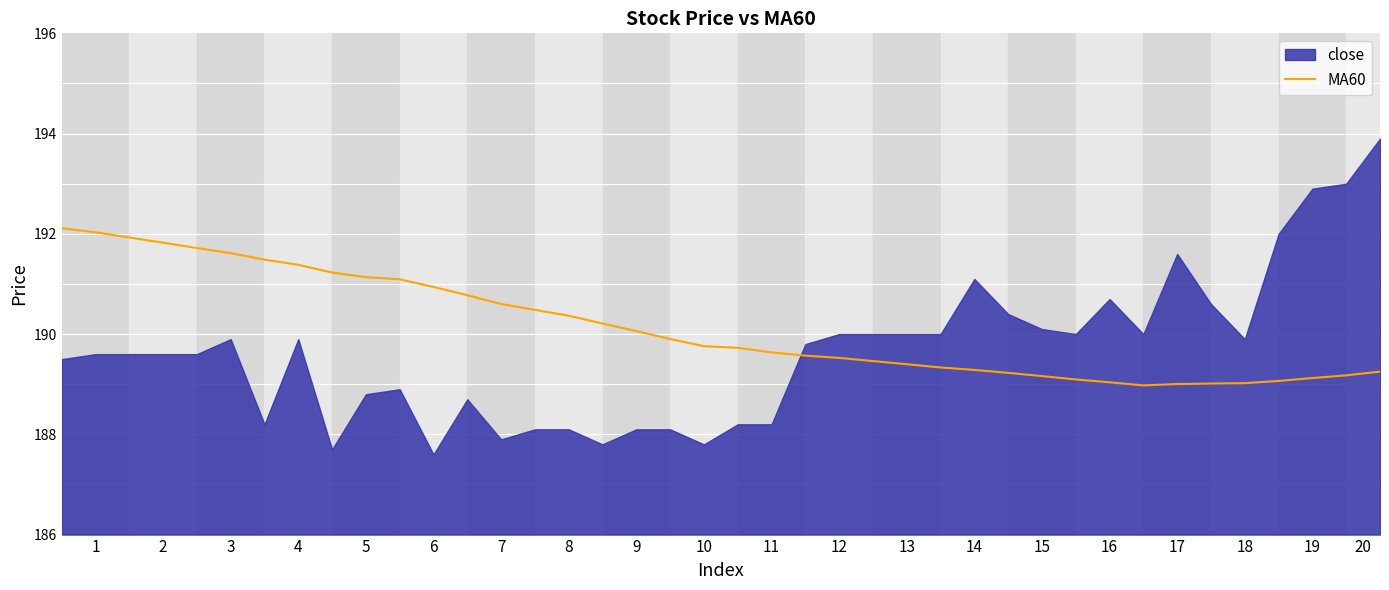

The value of MA60 at 14 is 113.9. True or false?

False